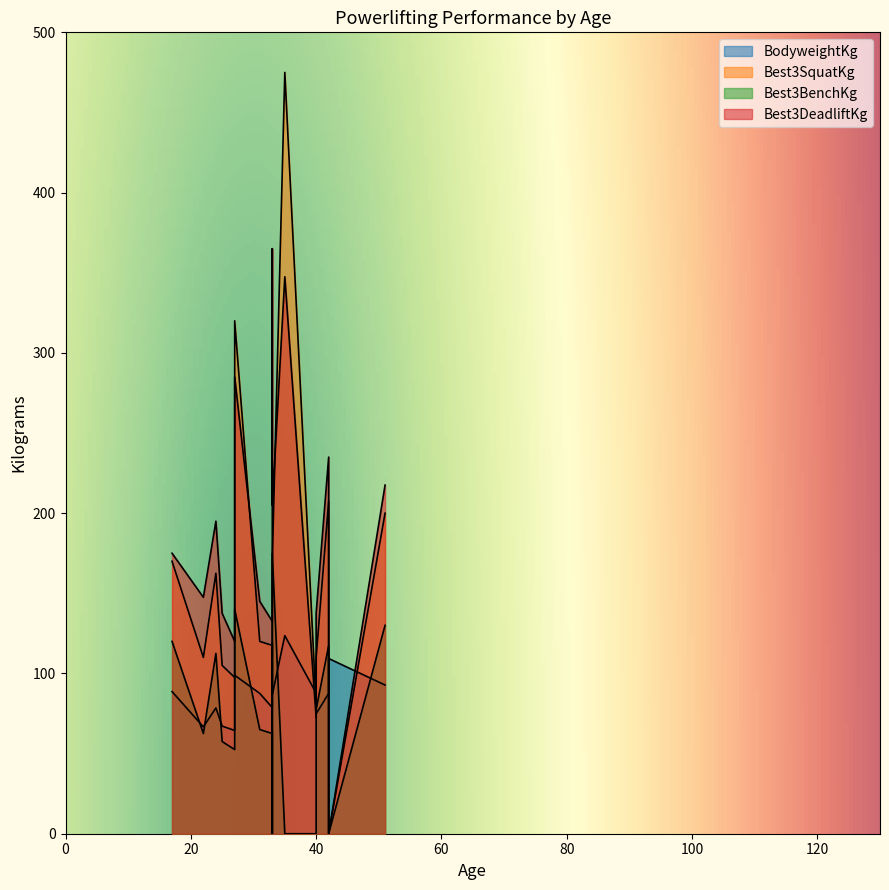

How many categories are shown in the chart?

16